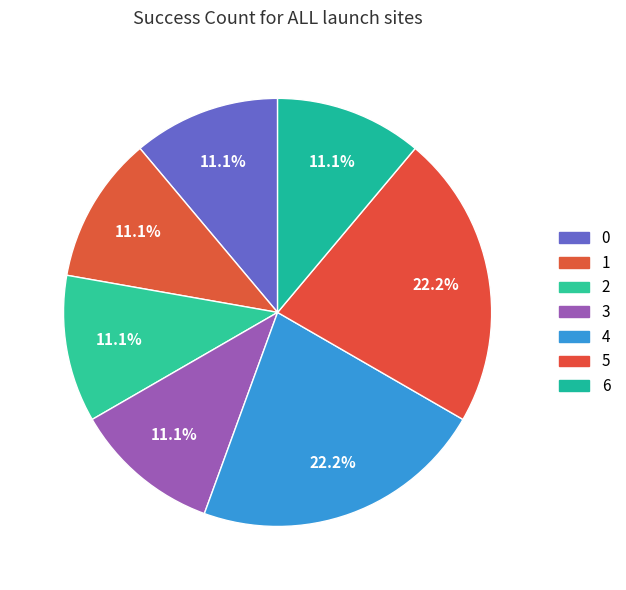

Count the number of slices in the pie.

7